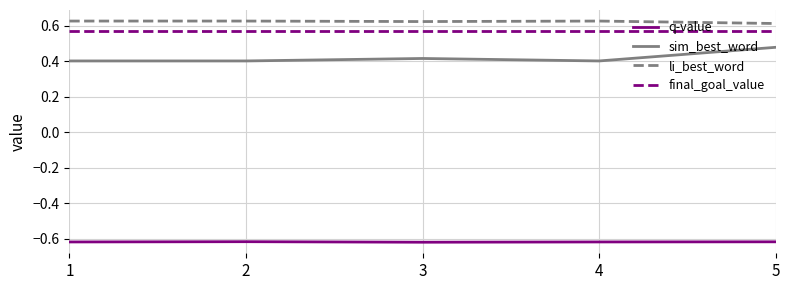

The value of li_best_word at 5 is 0.6. True or false?

True